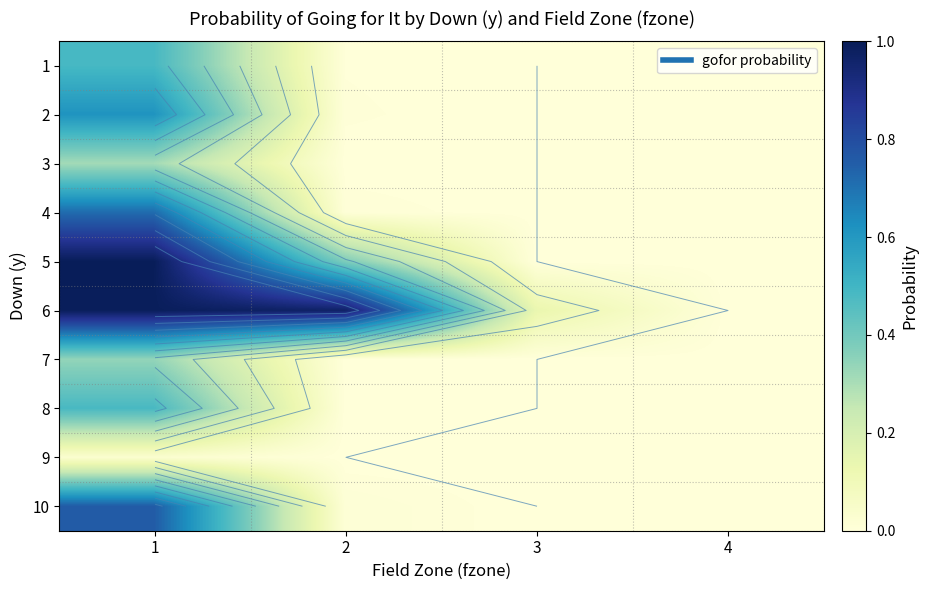

How many data points in 9 are above 0?

1